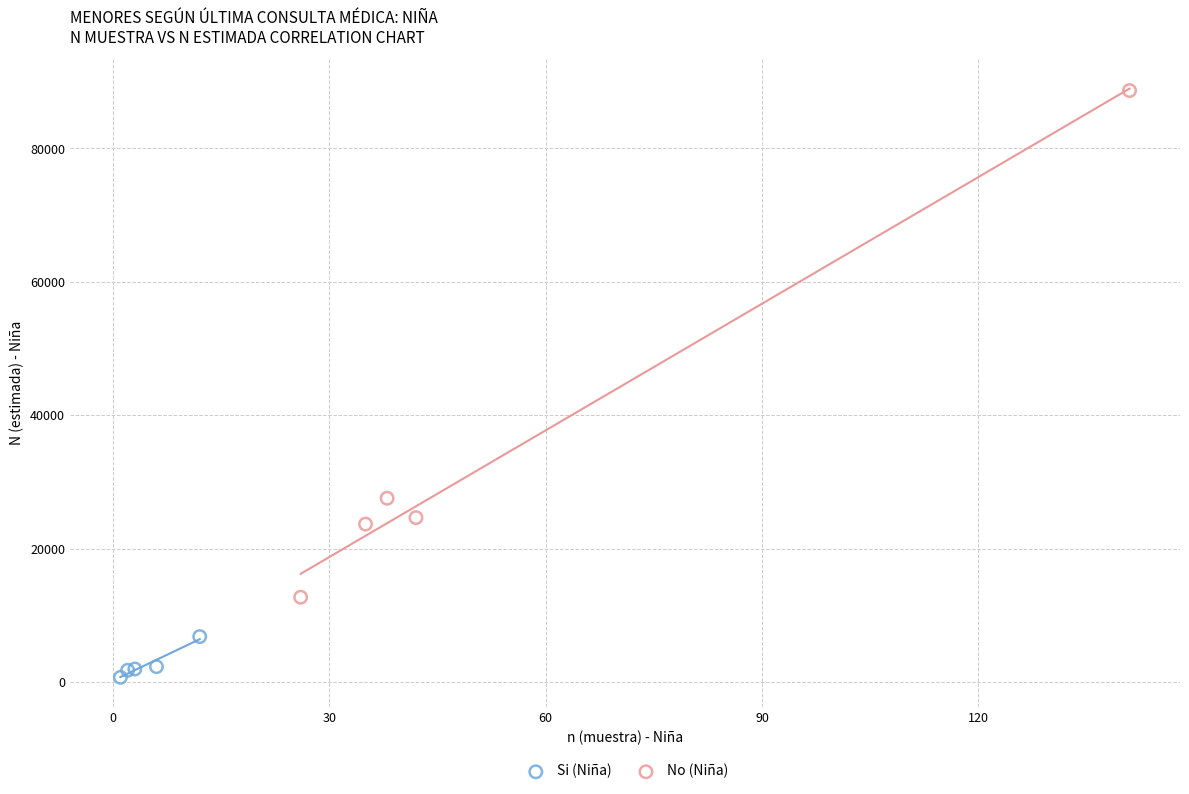

Which series contains the highest Y value?

No (Niña)